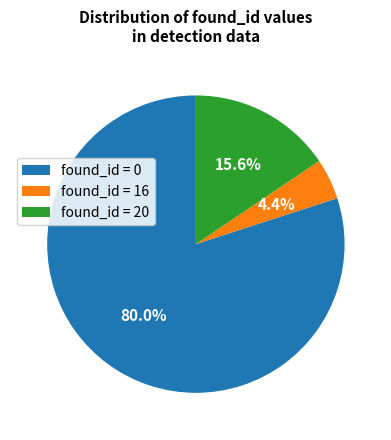

Between found_id = 0 and found_id = 20, which is larger?

found_id = 0